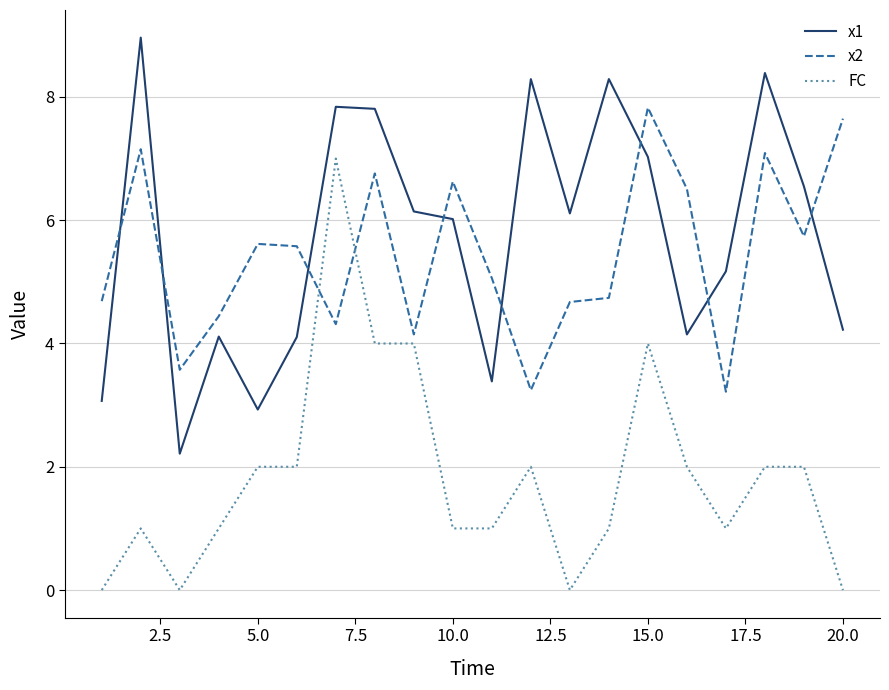

What are all the series names shown in the legend?

x1, x2, FC